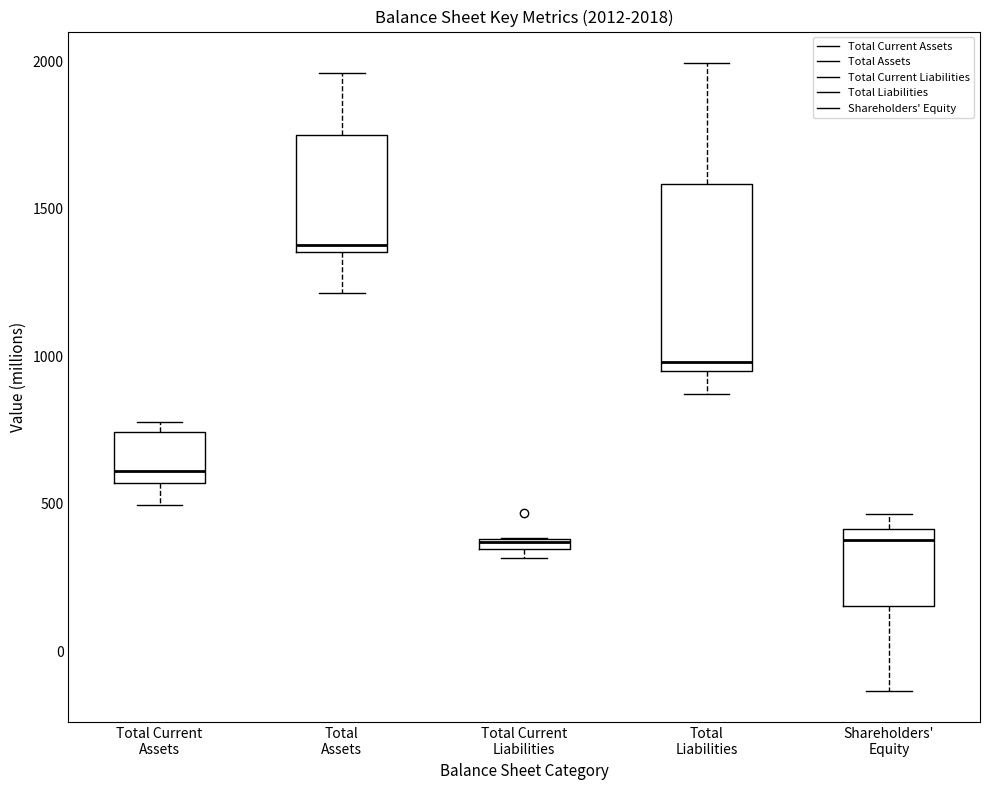

Which box is the tallest, from its lower edge to its upper edge?

Total Liabilities